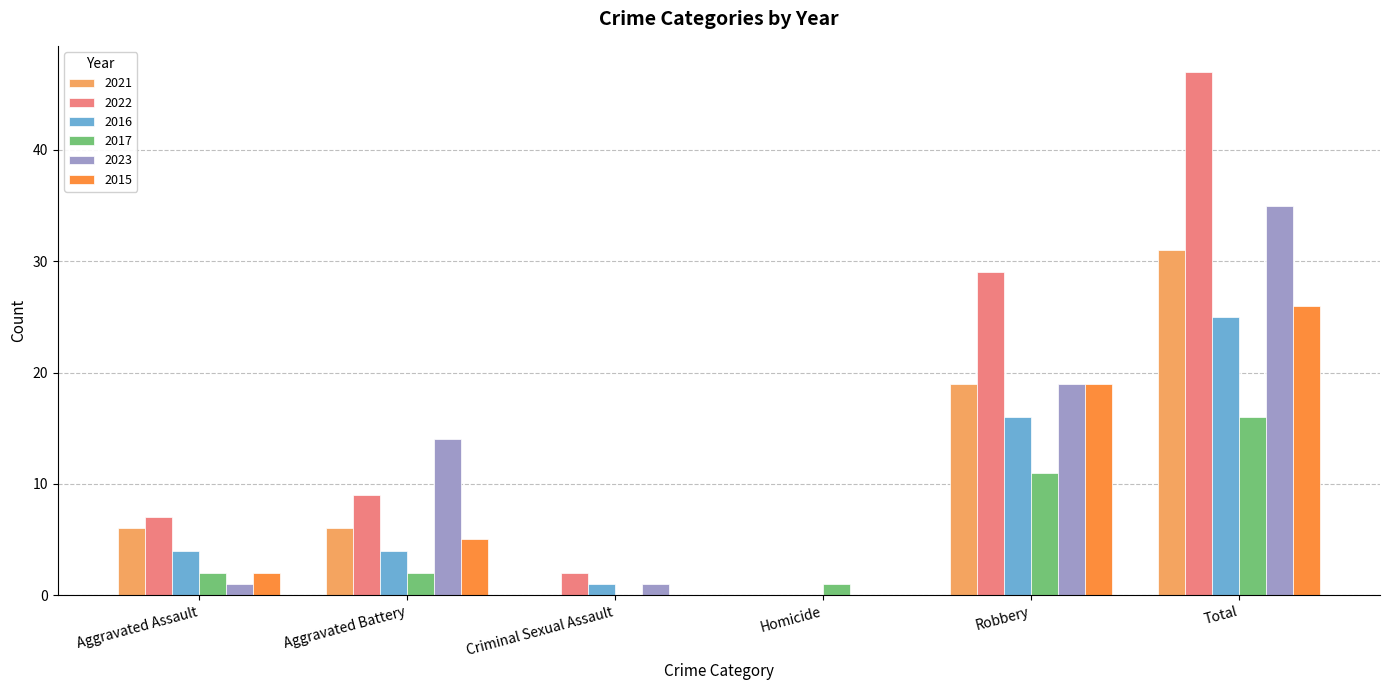

What is the sum of all 2017 values?

32